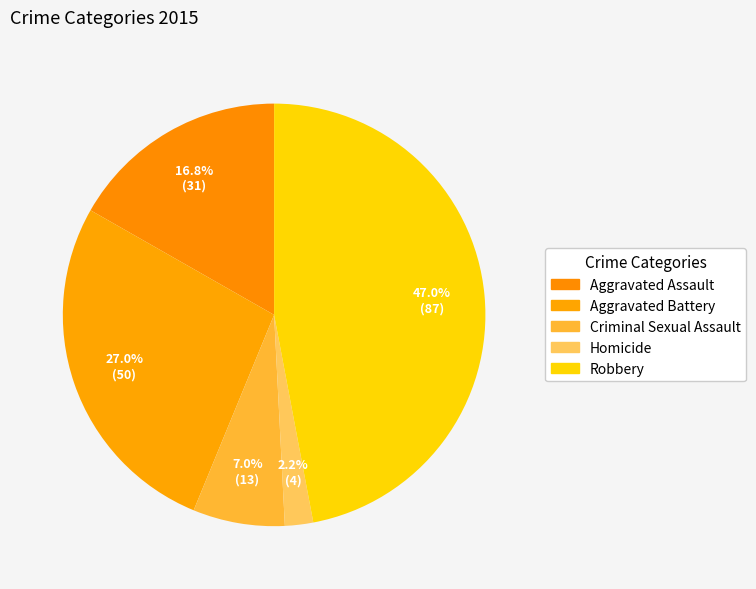

To the nearest percent, what is the difference between the Aggravated Battery and Robbery slice percentages?

20%